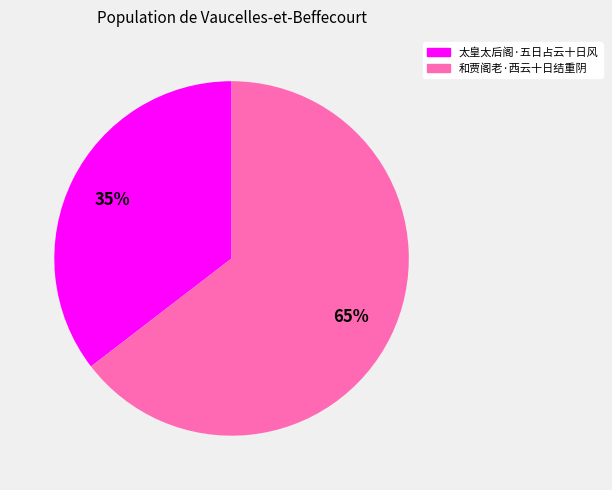

How many slices are in this pie chart?

2